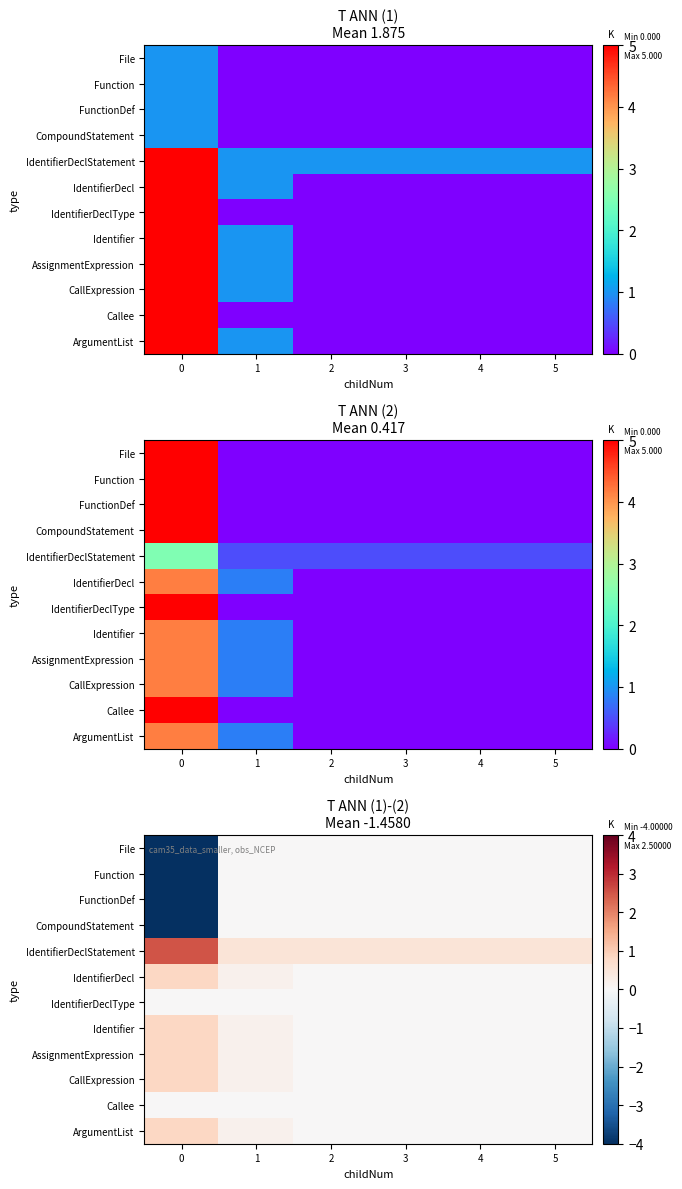

How many data points in CallExpression are above 0?

2